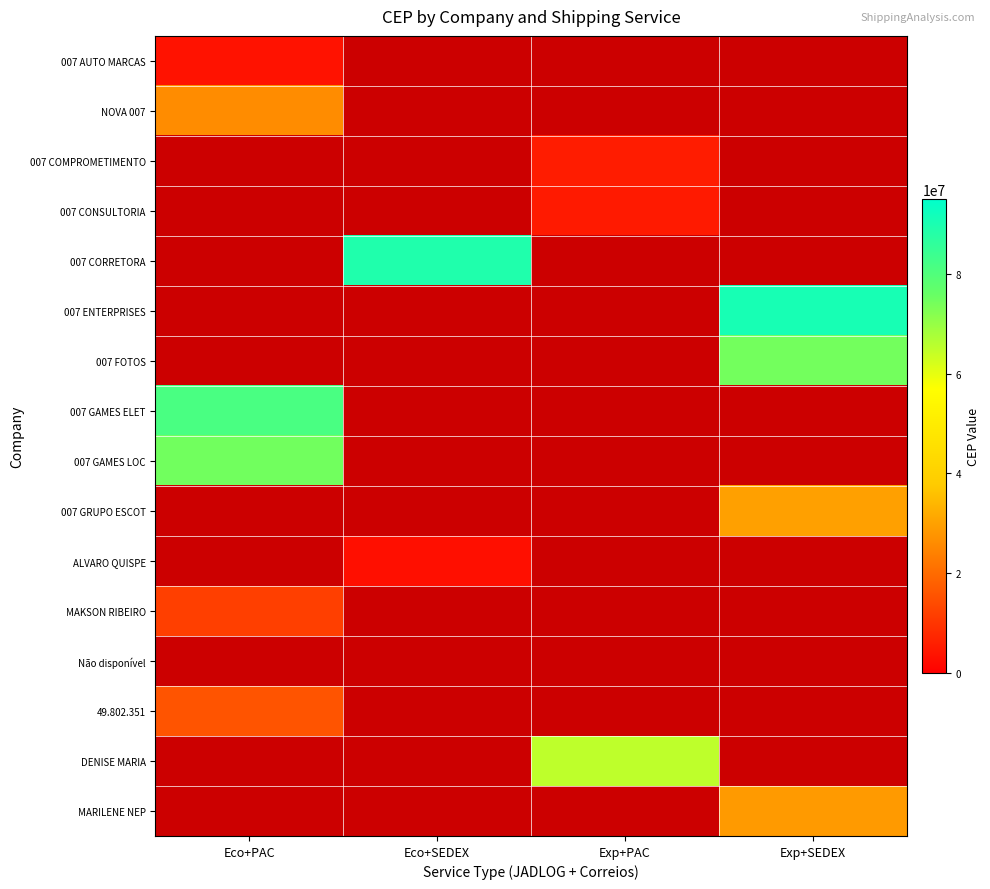

The value of 007 FOTOS at Exp+PAC is 1.0. True or false?

True